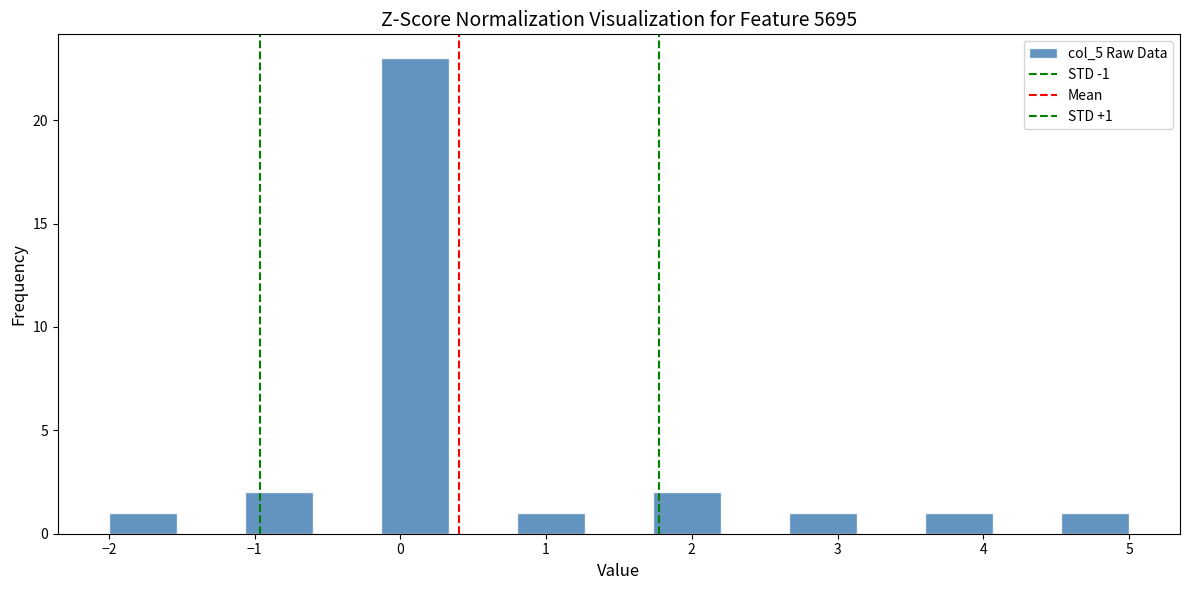

Over which range of the x-axis is the bar tallest?

-0.1 to 0.3